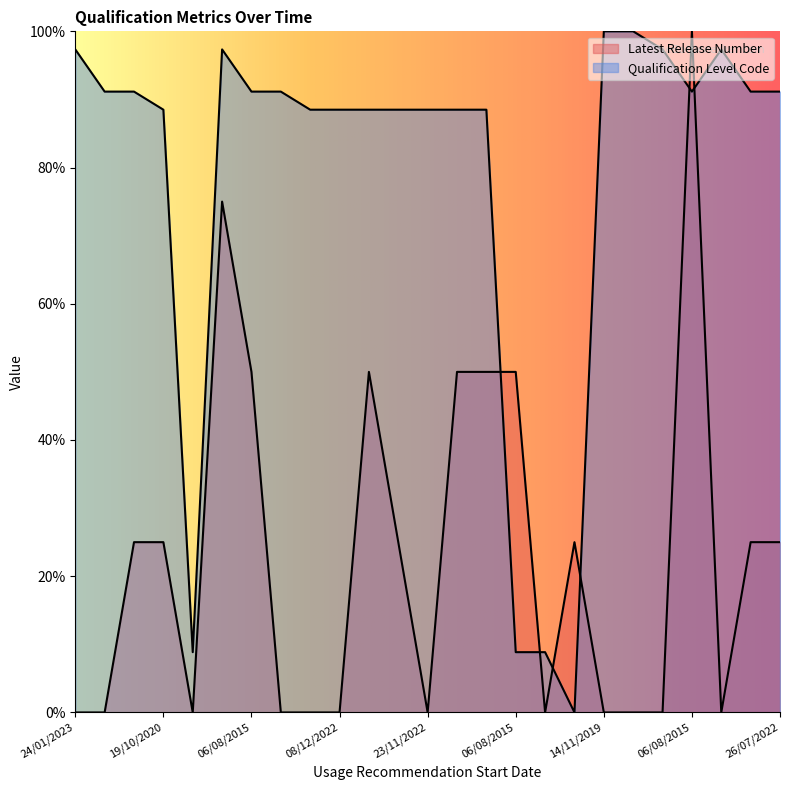

What are all the series names shown in the legend?

Latest Release Number, Qualification Level Code